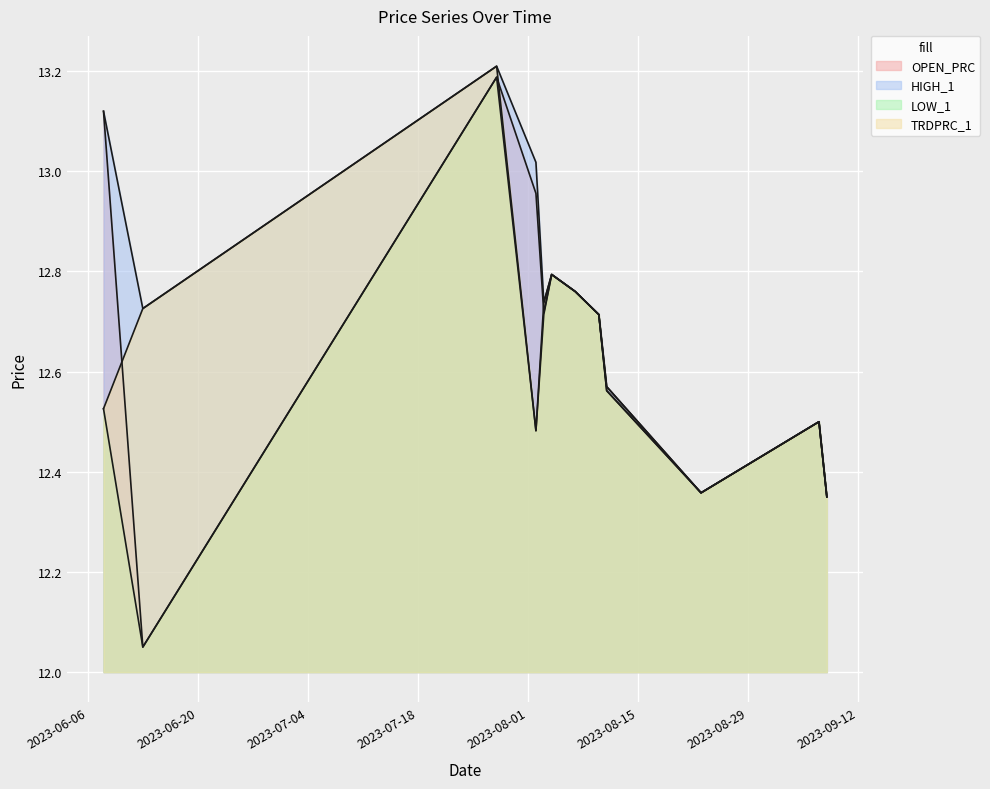

What is the approximate value of HIGH_1 at 2023-08-10?

12.7